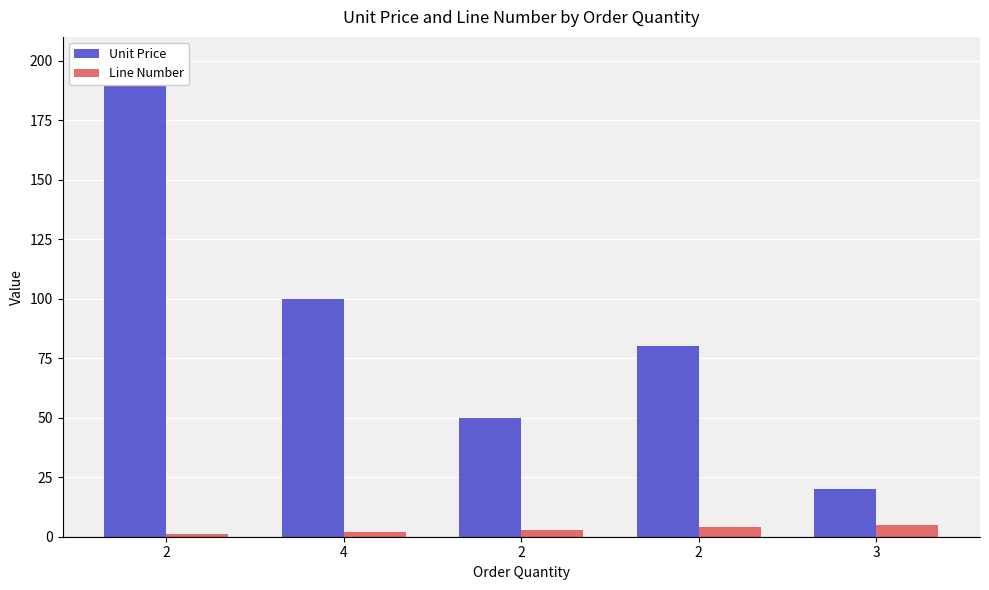

Reading left to right, list all the values displayed in this chart.

Unit Price: 2=200	4=100	2=50	2=80	3=20
Line Number: 2=1	4=2	2=3	2=4	3=5